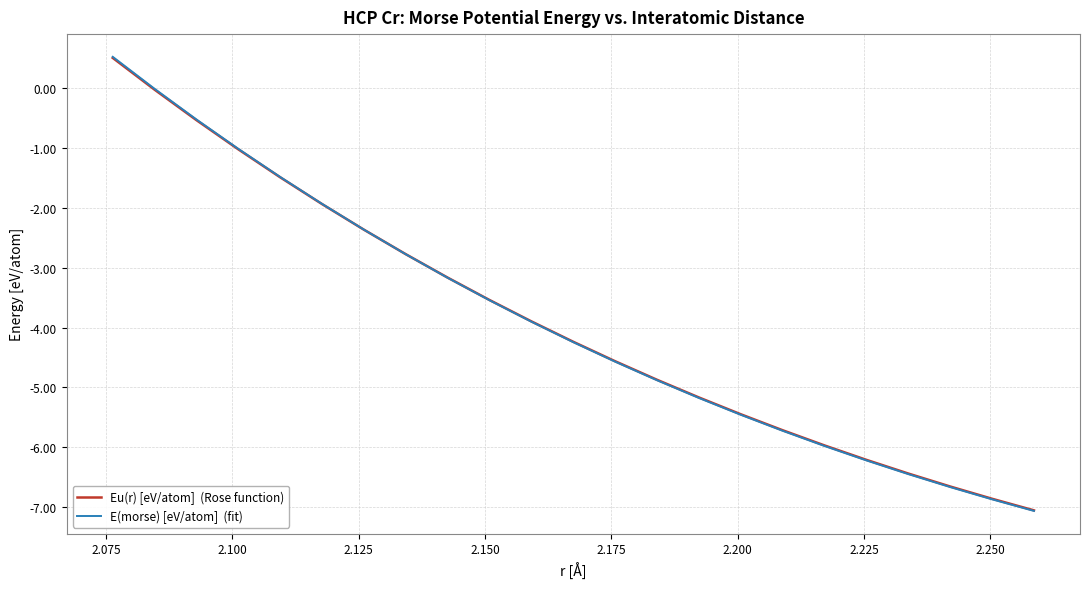

What is the smallest value displayed?

-7.1